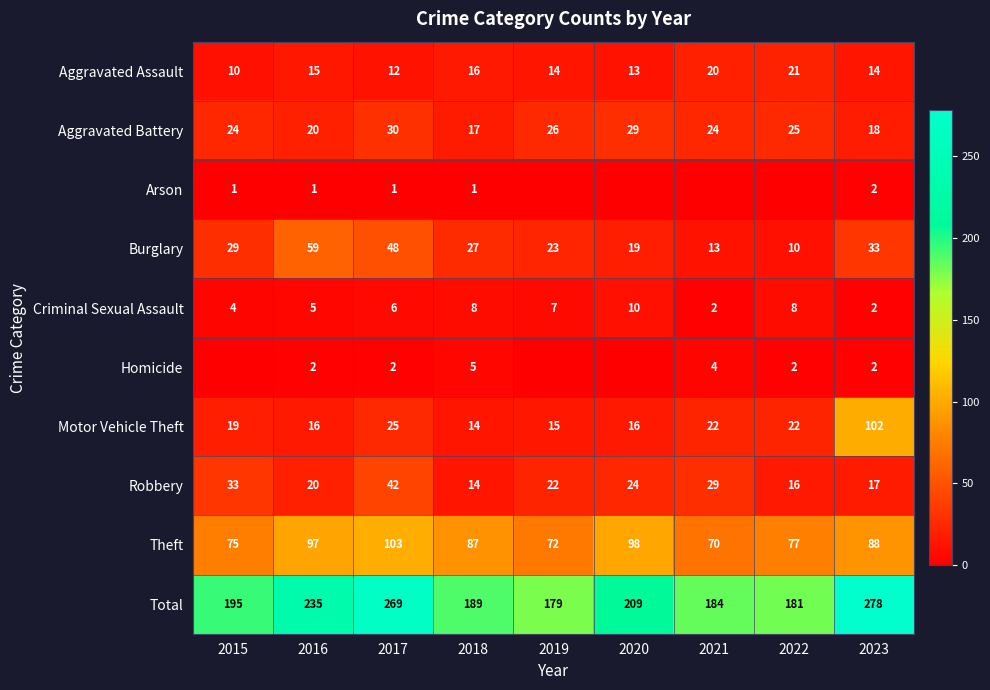

List the labels in order of Theft value, largest first.

2017, 2020, 2016, 2023, 2018, 2022, 2015, 2019, 2021